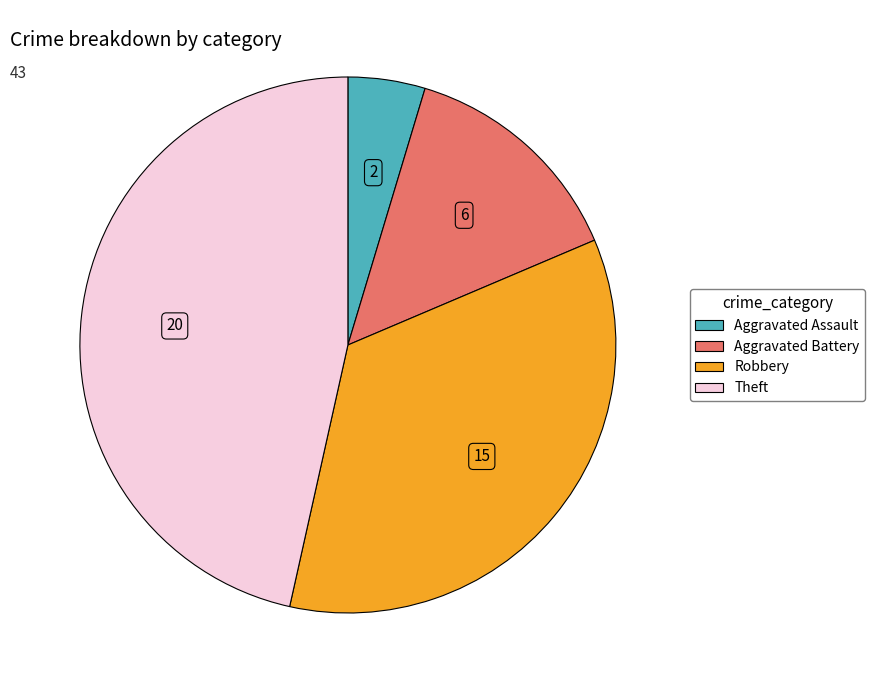

Is there any slice that represents more than half of the pie?

No